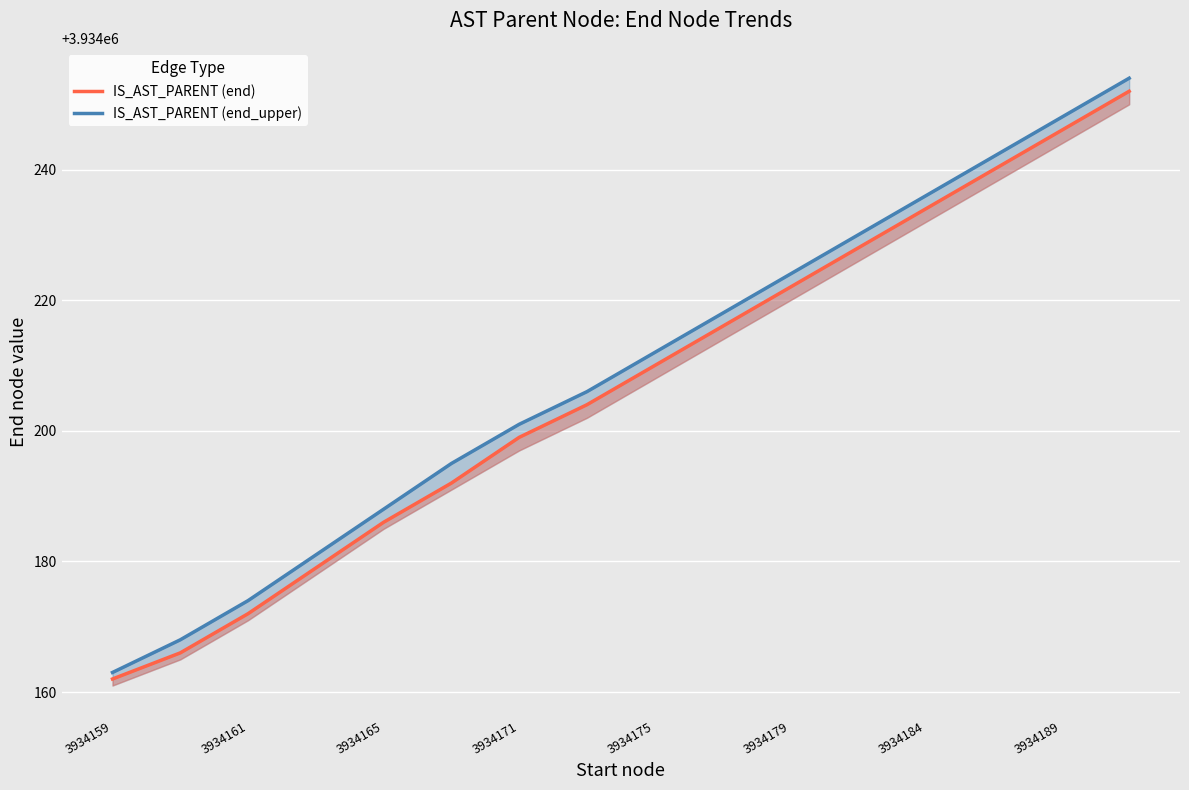

What position from the left is 3934184?

13